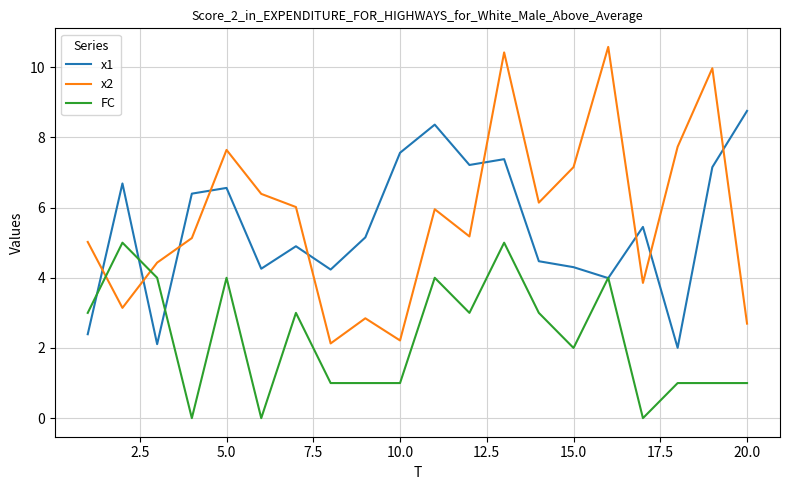

What is the lowest value of the x2 series?

2.1